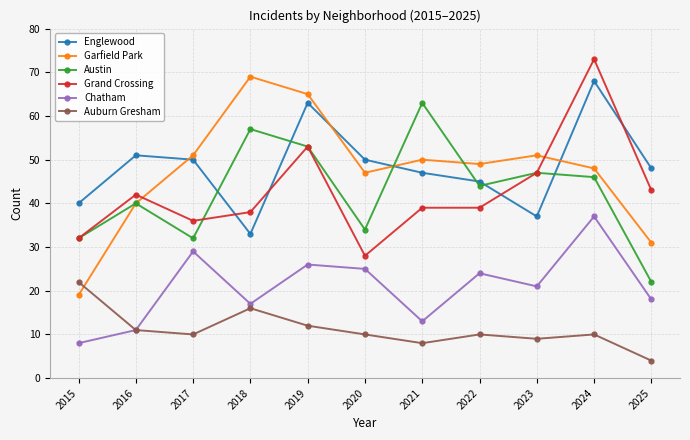

What is the lowest value of the Englewood series?

33